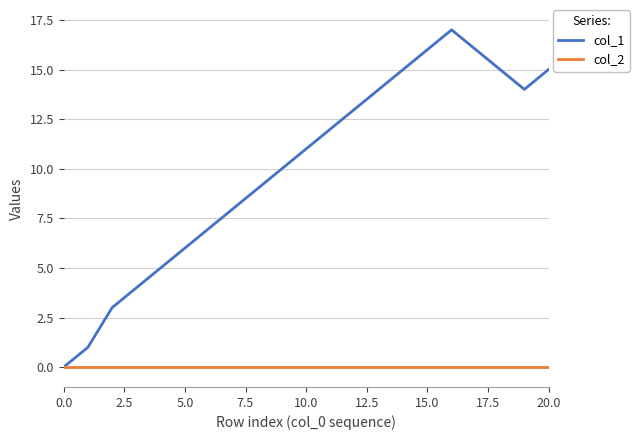

Which series has the largest total across all categories?

col_1